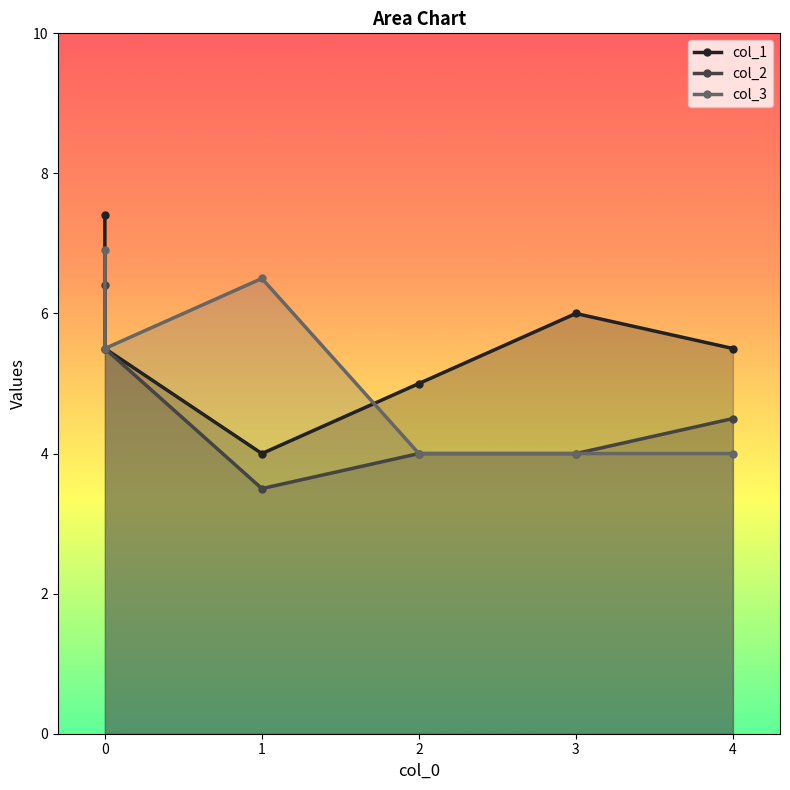

True or false: col_1 and col_2 intersect in this chart.

False